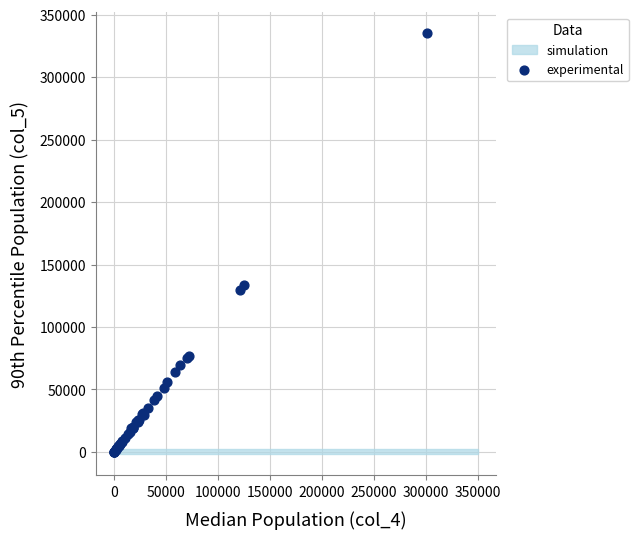

What Y value in the scatter plot is closest to 167522?

133762